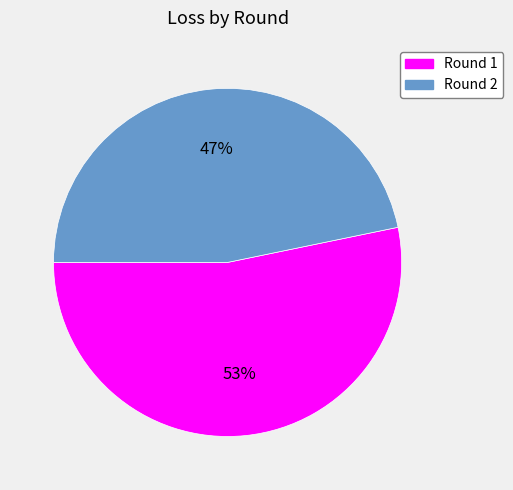

What is the smallest slice in the pie chart?

Round 2